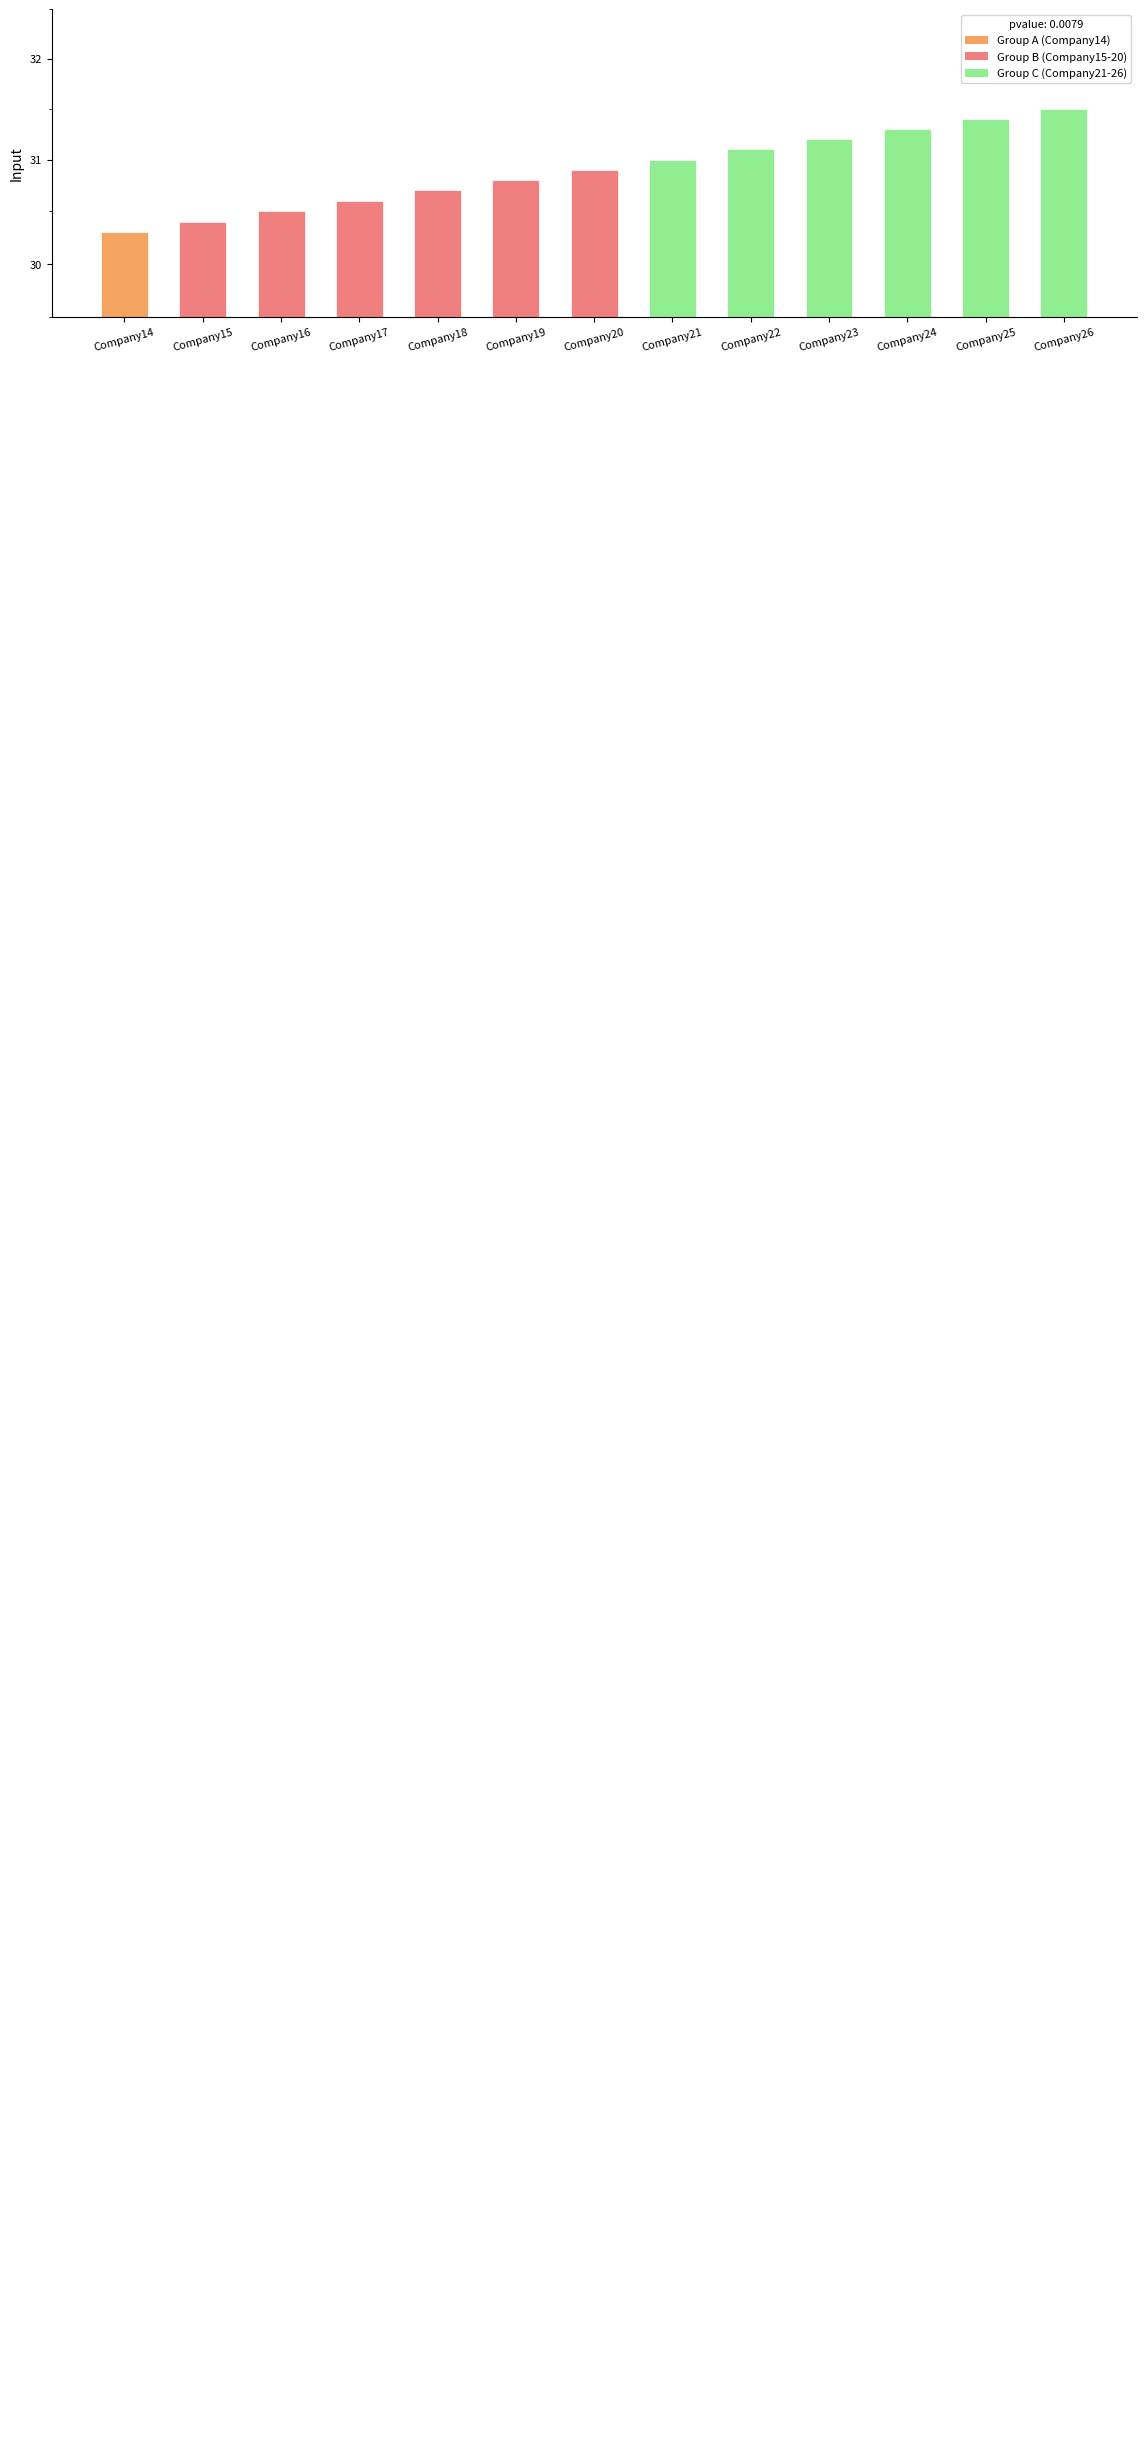

Reading left to right, list all the values displayed in this chart.

30.3	30.4	30.5	30.6	30.7	30.8	30.9	31.0	31.1	31.2	31.3	31.4	31.5